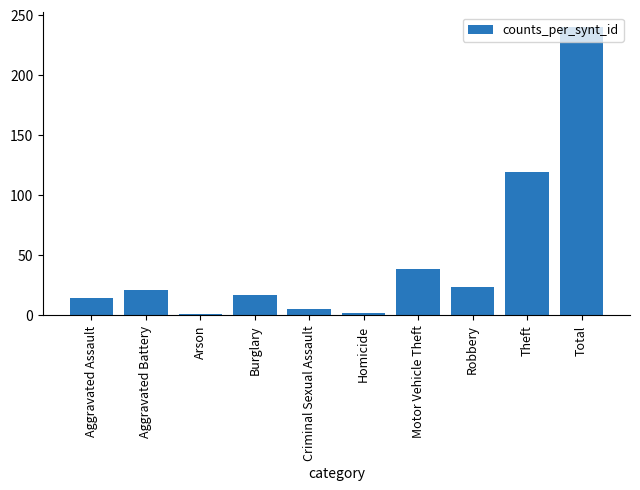

What position from the right is Theft?

2